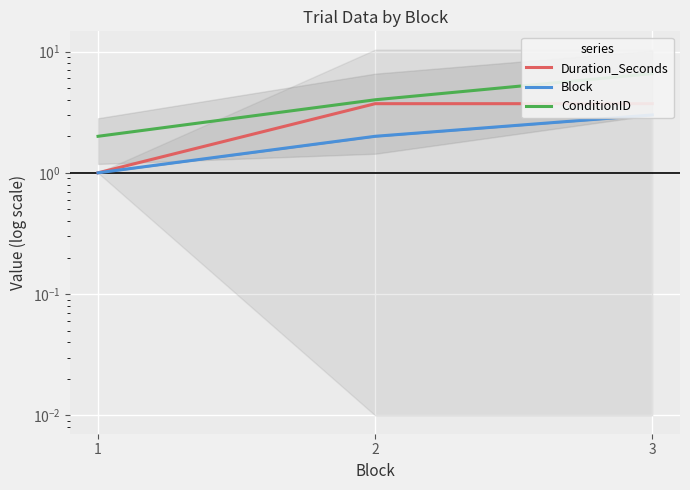

Count the ConditionID values in the range 2 to 6.

2